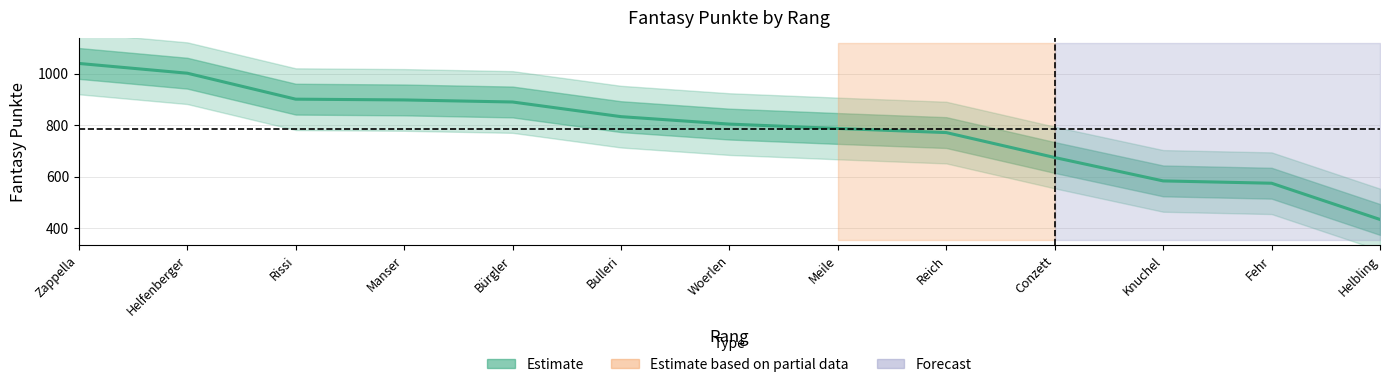

What is the difference between the second highest and minimum values?

569